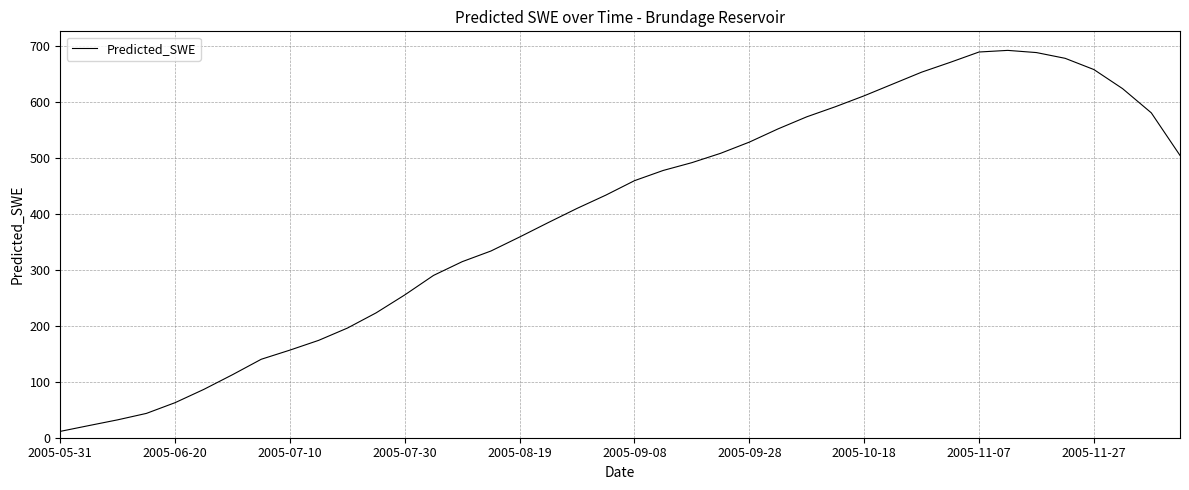

What is the maximum value shown in the chart?

691.6